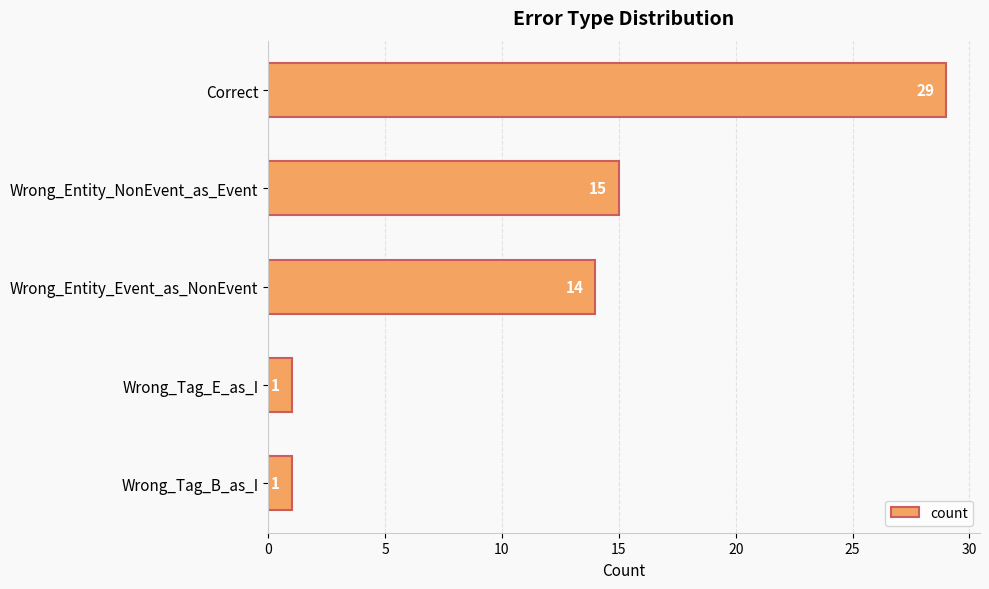

Reading bottom to top, what are all the values shown in this chart?

1	1	14	15	29